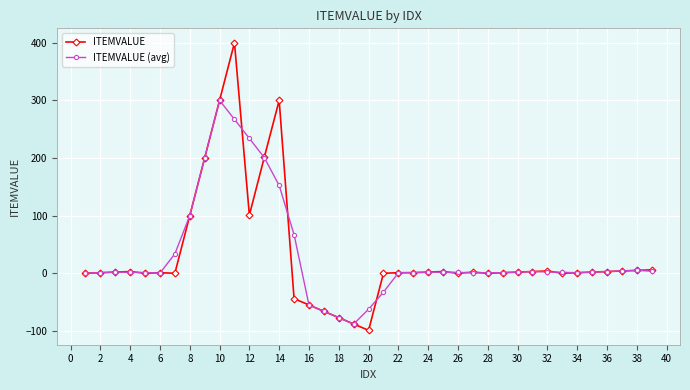

Rank the series by their maximum value, from lowest to highest.

ITEMVALUE (avg), ITEMVALUE